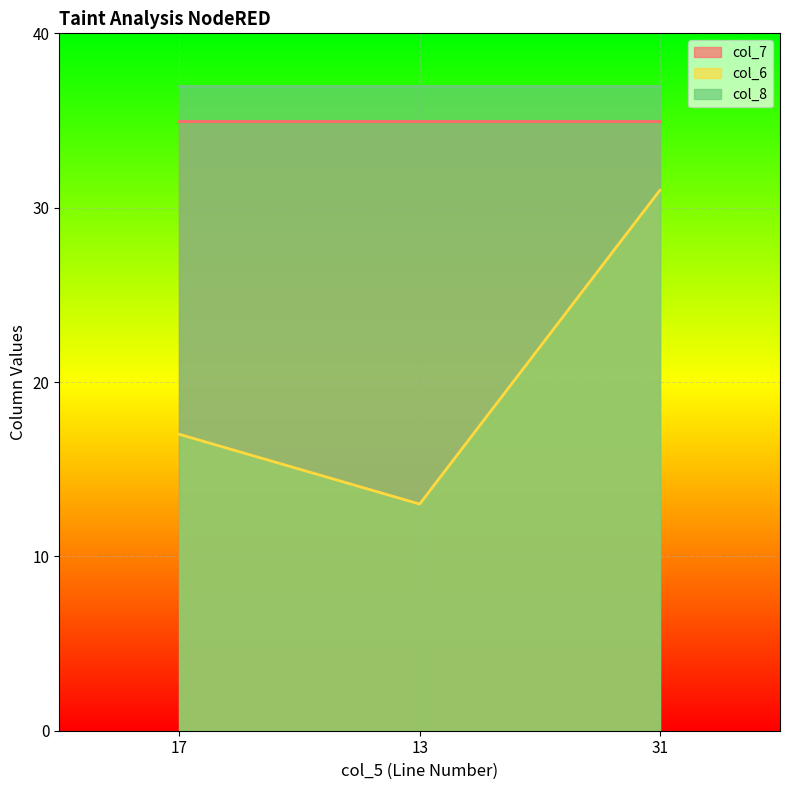

Which series changed the most between 17 and 13?

col_6